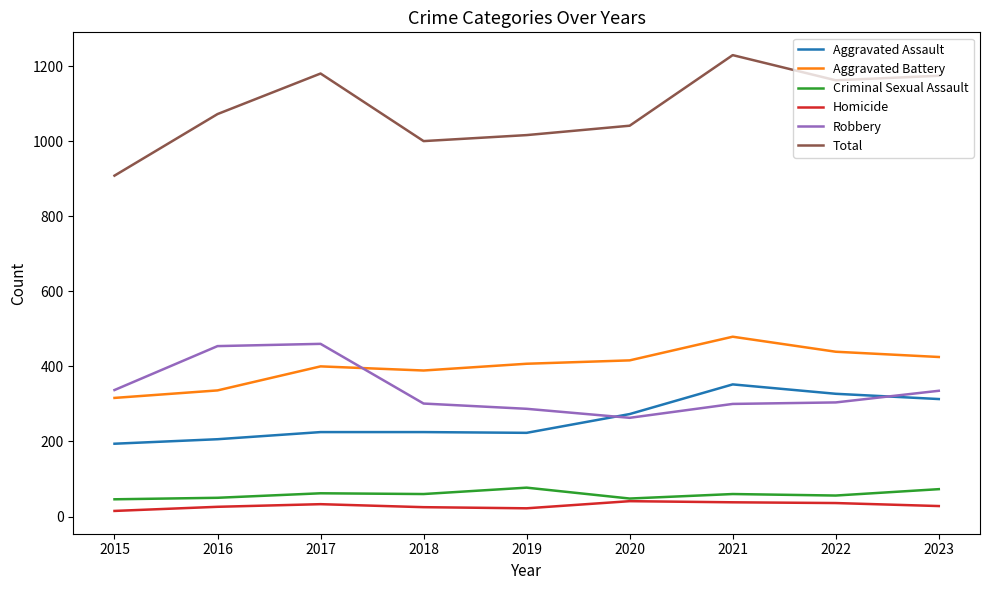

True or false: Aggravated Assault and Criminal Sexual Assault cross at least once.

False